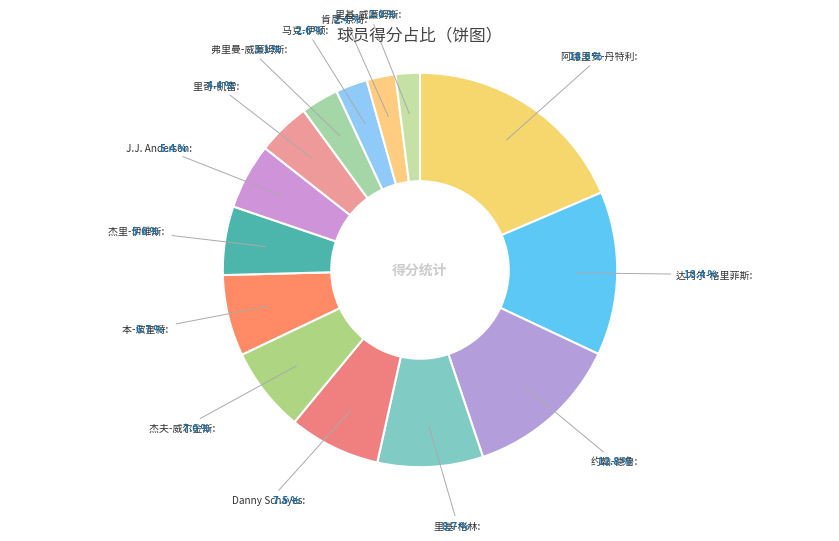

Is there any slice that represents more than half of the pie?

No